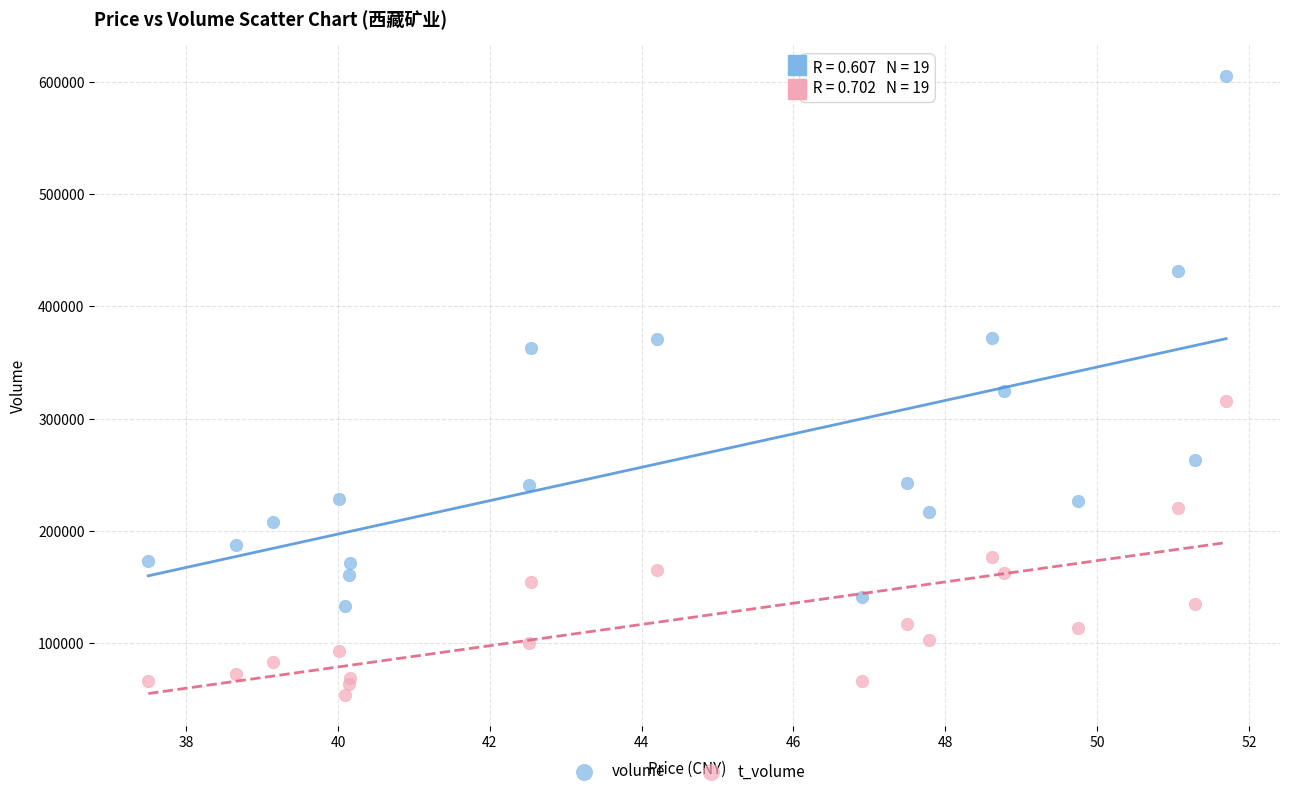

Which series contains the highest Y value?

volume